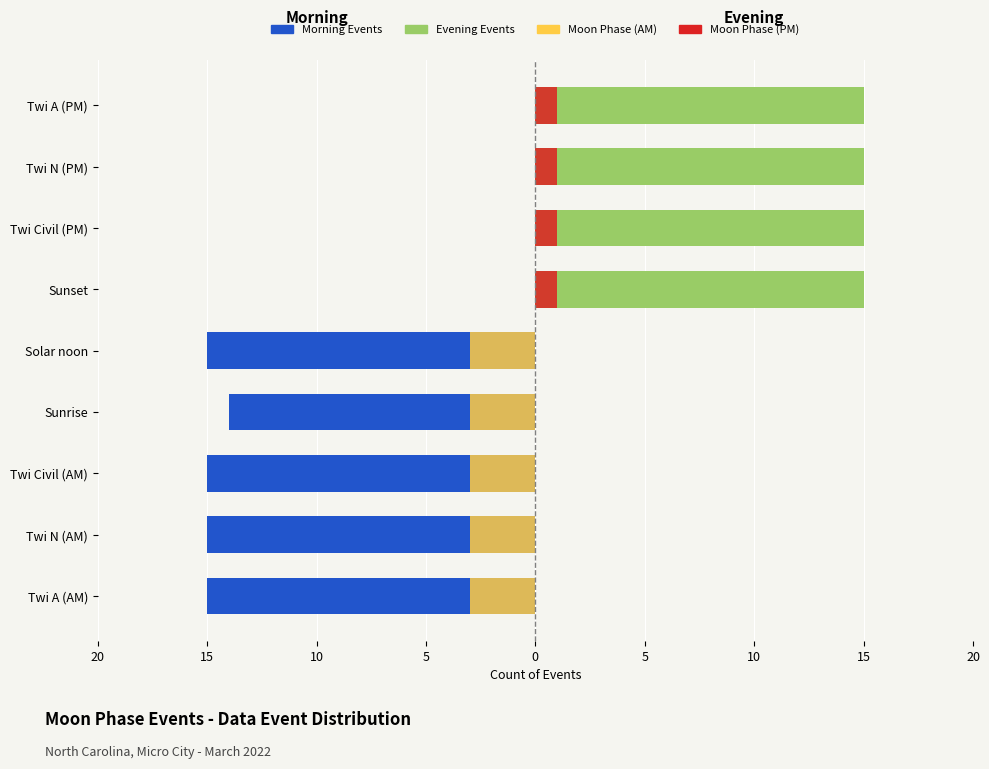

How many groups of bars are there?

9